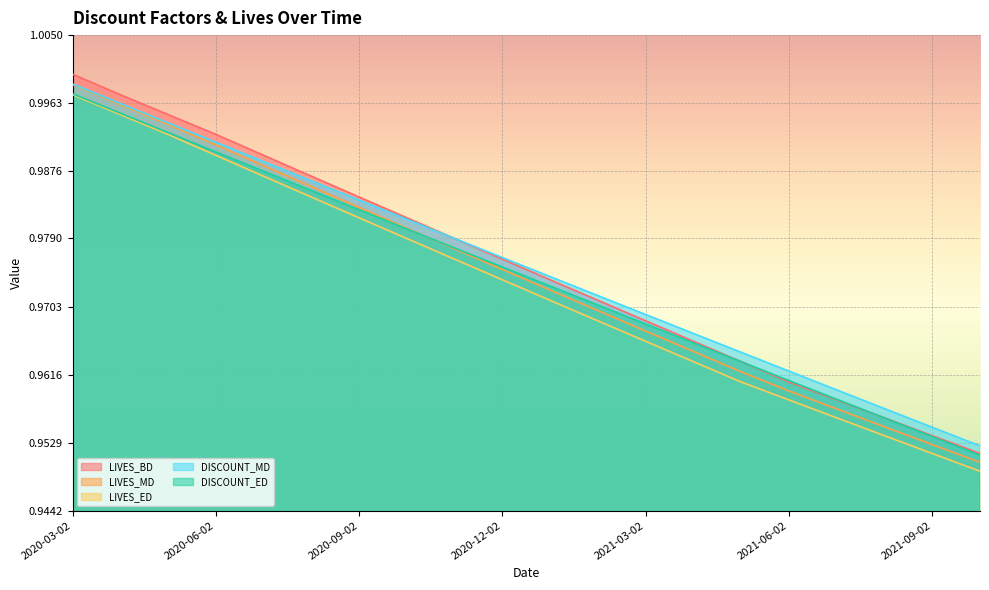

True or false: LIVES_MD has more than 1 points higher than both neighbors.

False